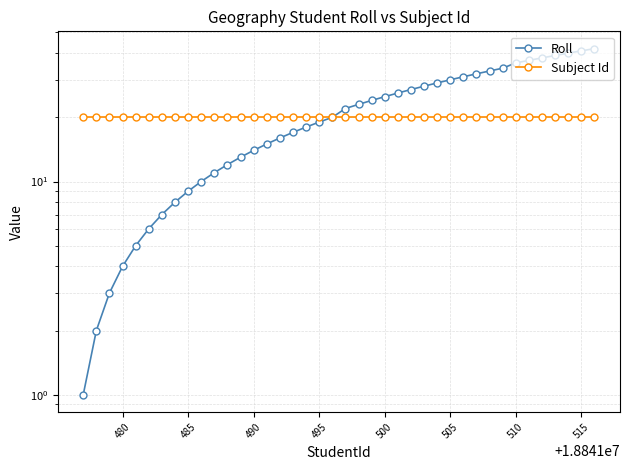

True or false: Subject Id has more than 1 points higher than both neighbors.

False